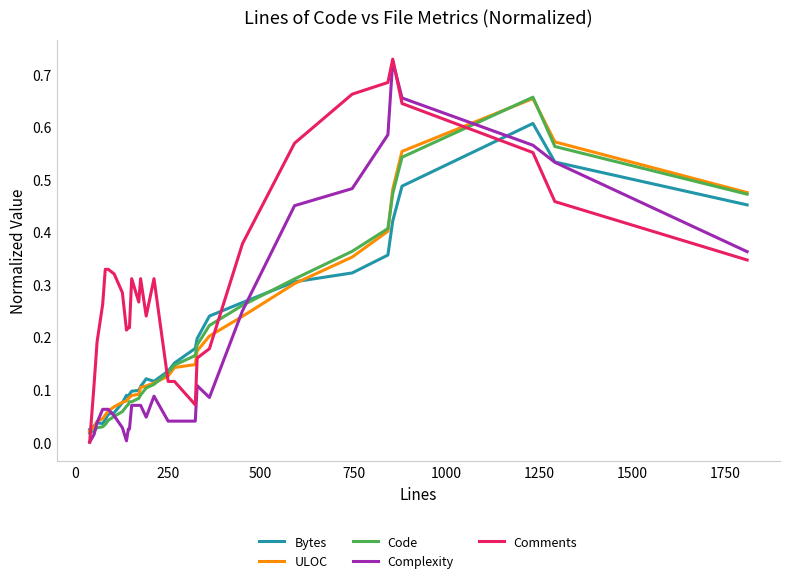

True or false: Bytes and Comments cross at least once.

True